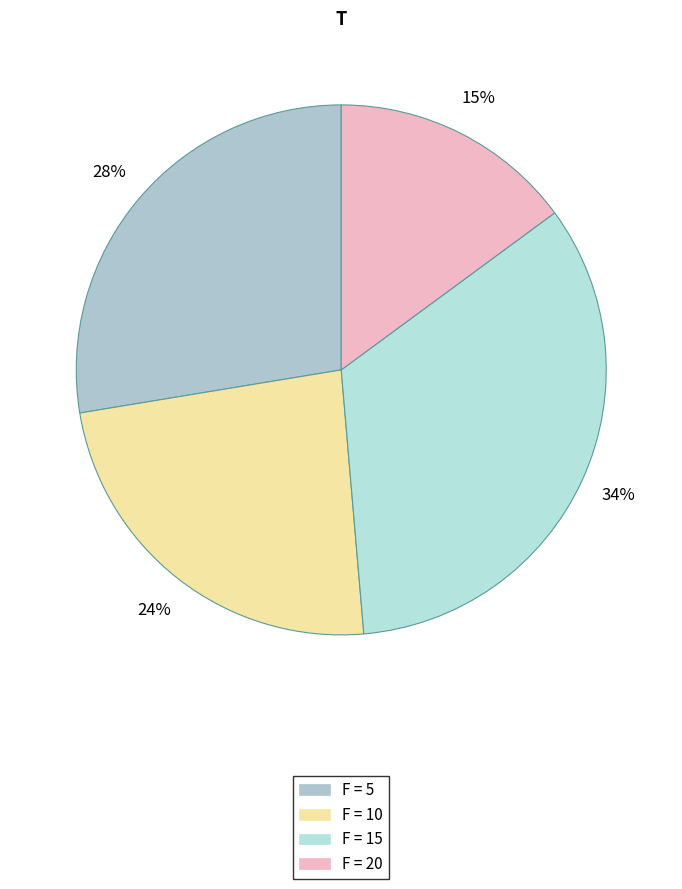

How many slices are in this pie chart?

4